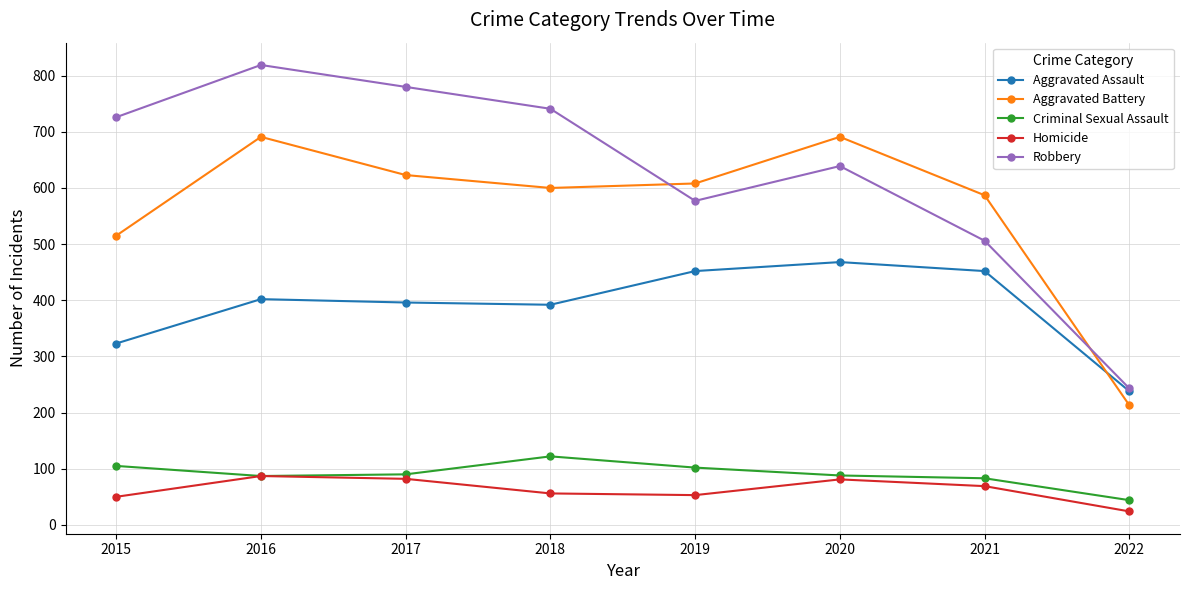

What is the difference between the Aggravated Battery values at 2020 and 2021?

104